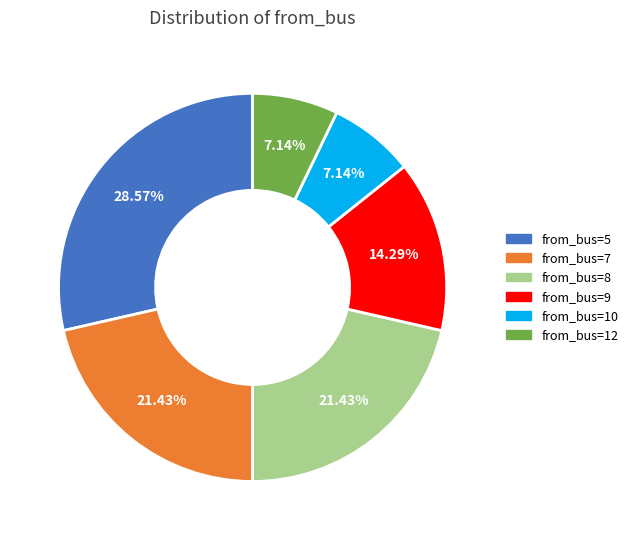

Does from_bus=12 represent more than half of the total?

No